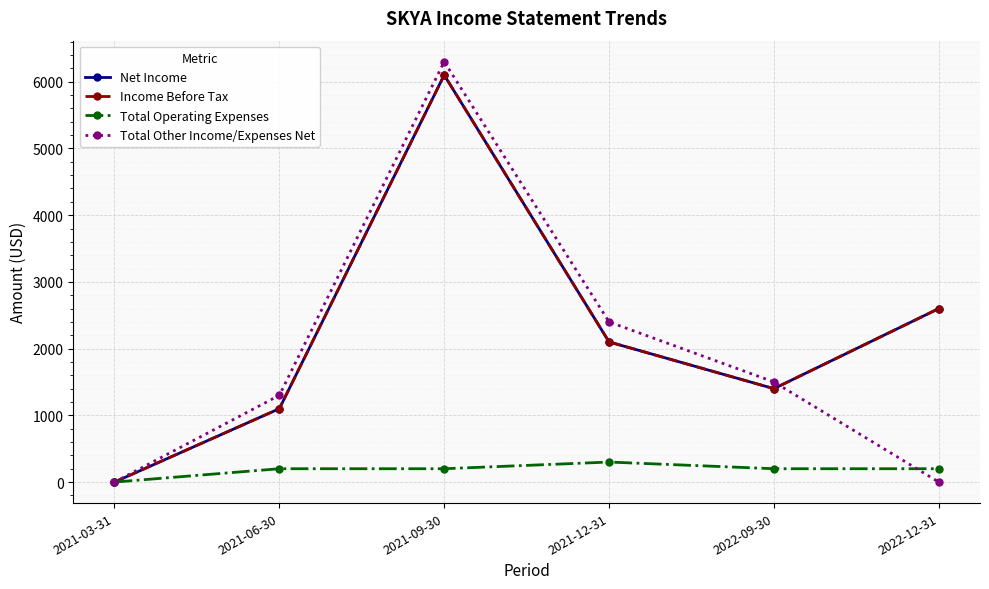

Which label corresponds to the smallest value in the chart?

2021-03-31